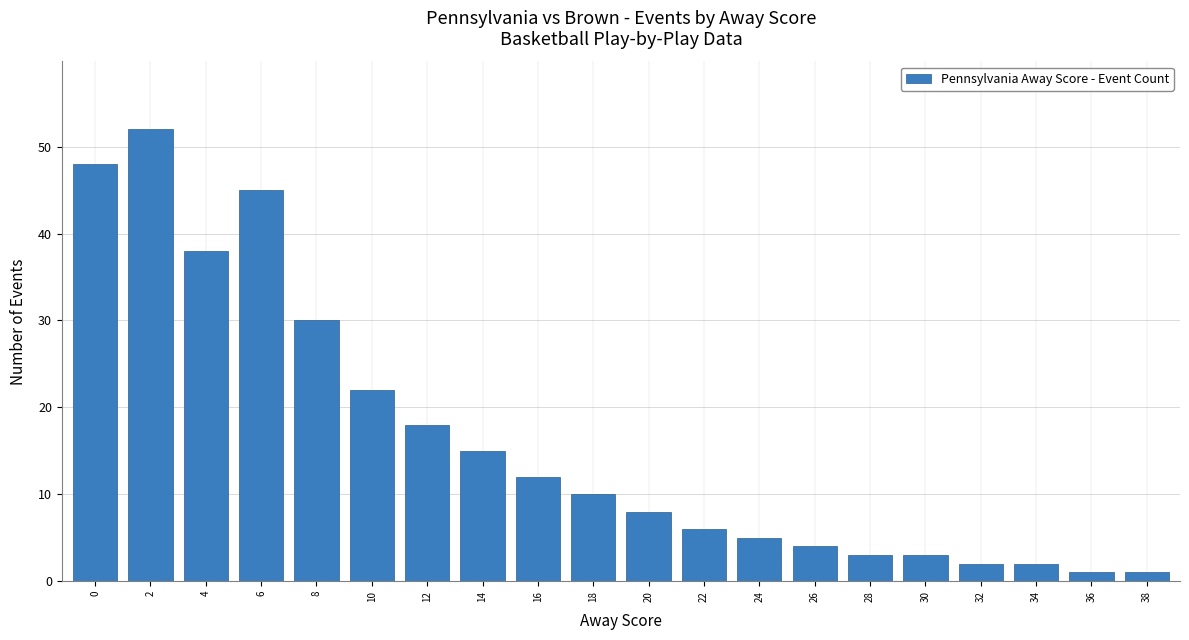

How many distinct data groups are displayed?

1